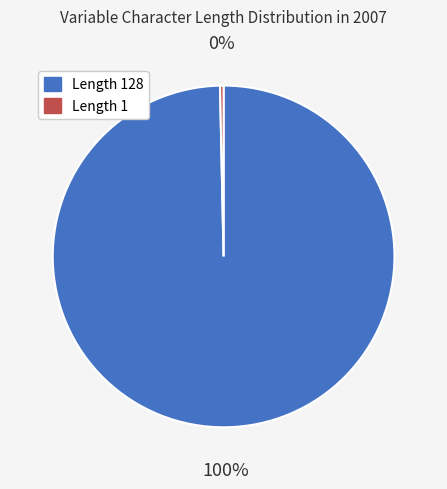

To the nearest percent, what is the average slice percentage?

50%